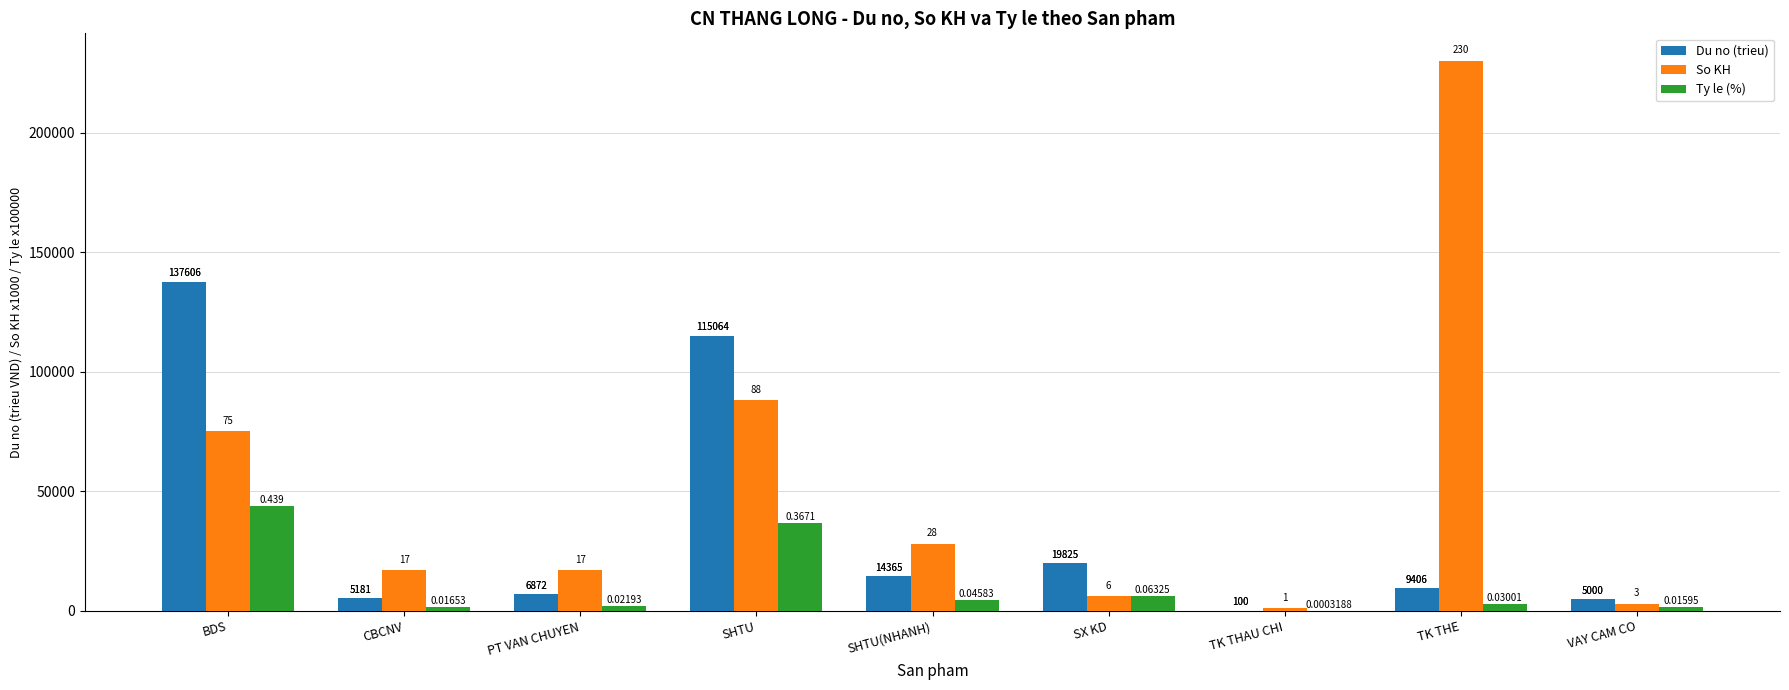

Between BDS and CBCNV, which series saw the biggest shift?

Du no (trieu)